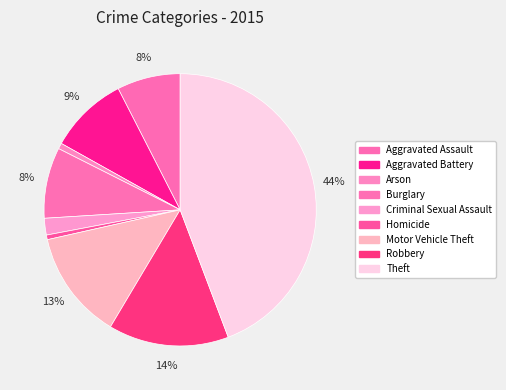

How many slices are in this pie chart?

9